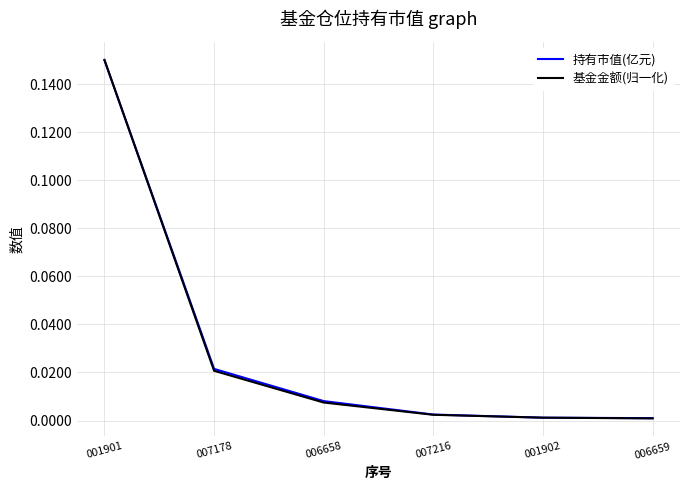

How many lines are shown in the chart?

2